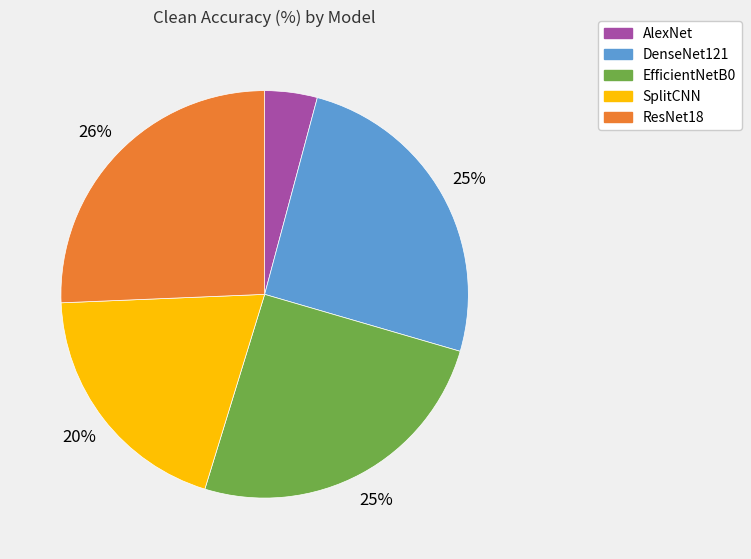

Which slice is the smallest?

AlexNet